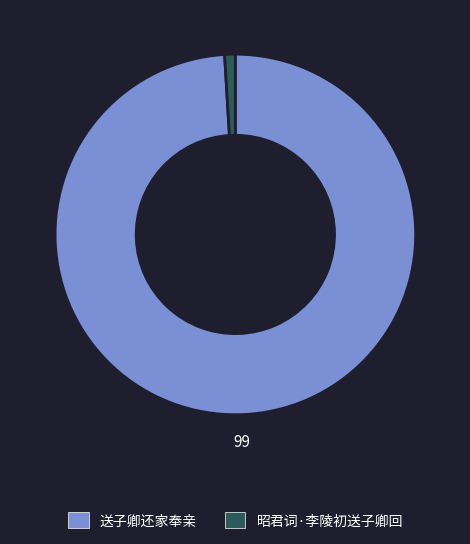

The 昭君词·李陵初送子卿回 slice represents 1% of the pie. True or false?

True